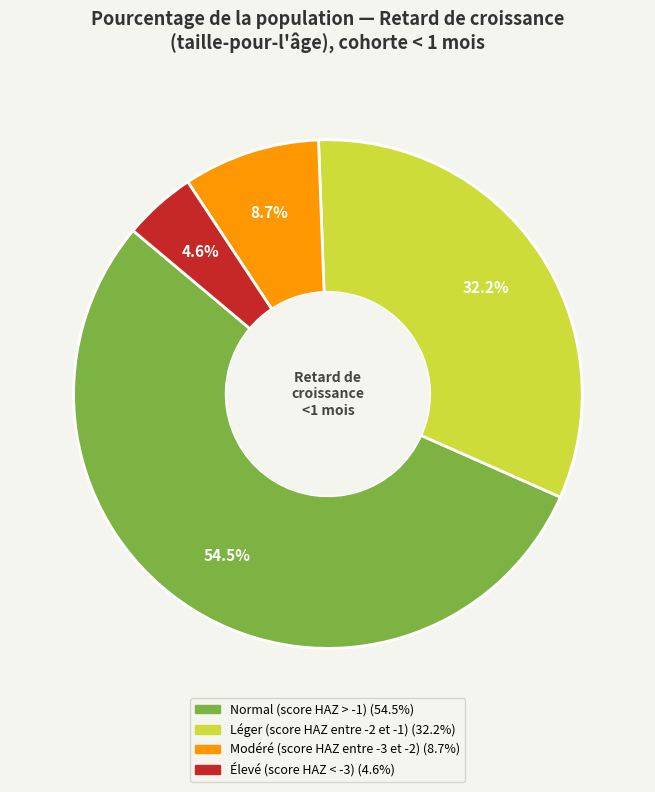

To the nearest percent, what portion does Élevé (score HAZ < -3) represent?

5%